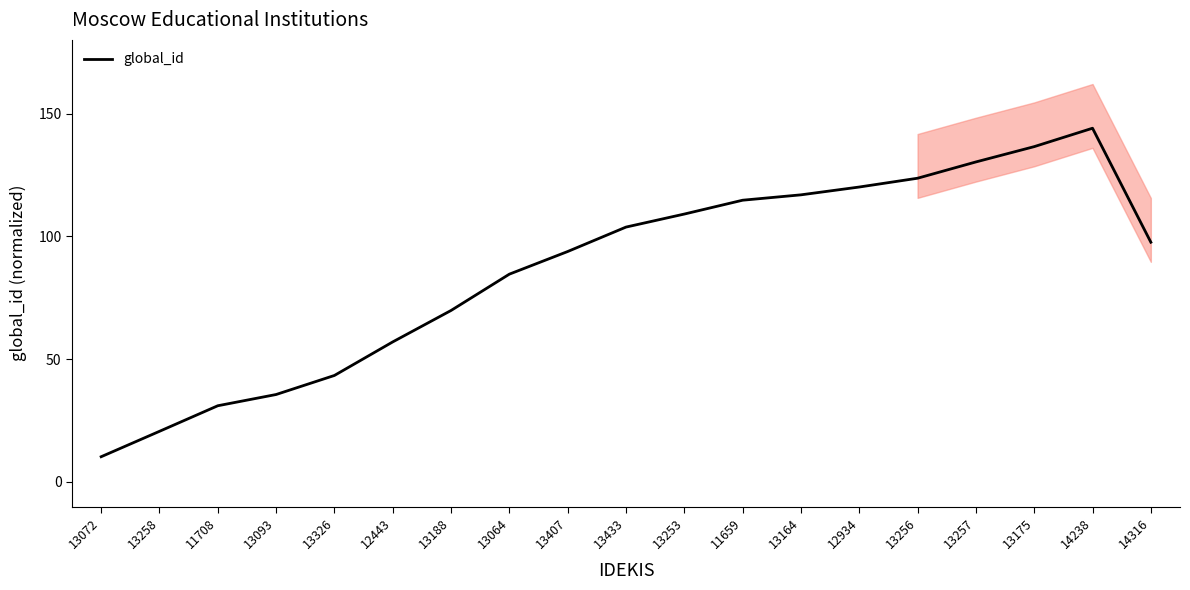

True or false: there are more than 0 points higher than both neighbors.

True